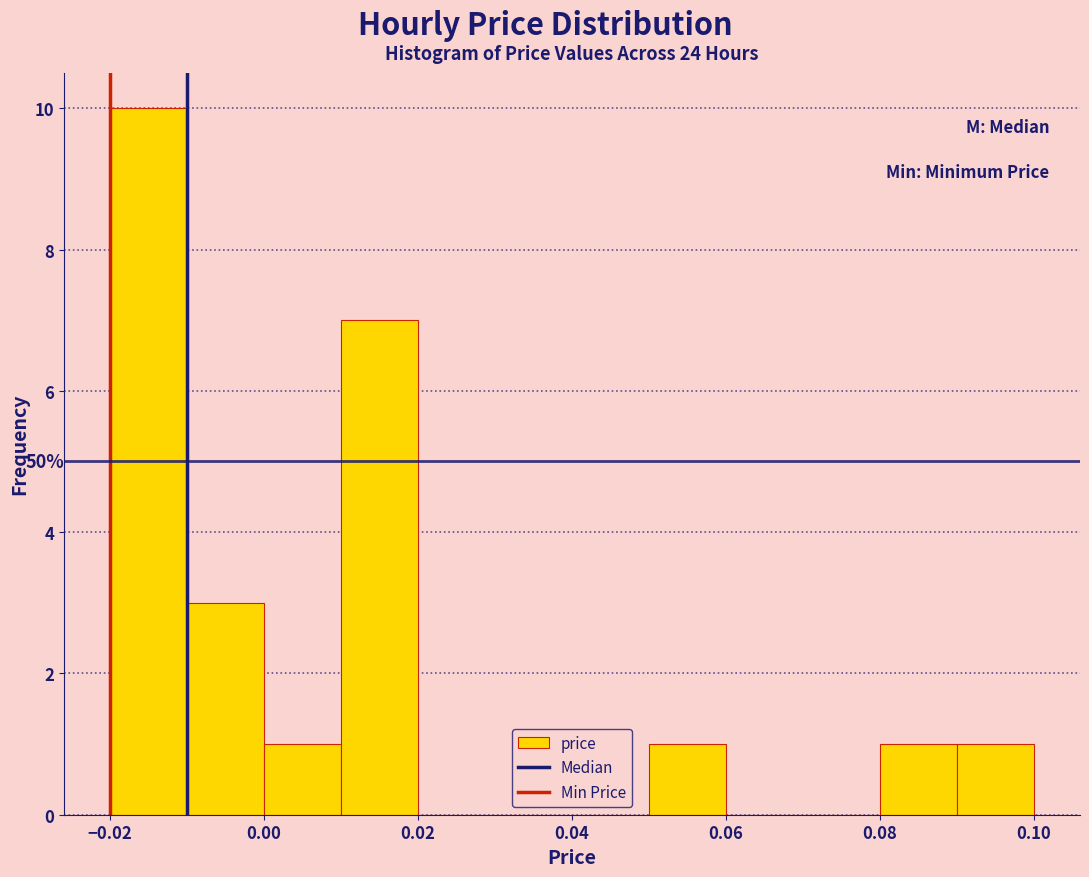

Which range on the x-axis has the tallest bar?

-0.02 to -0.01